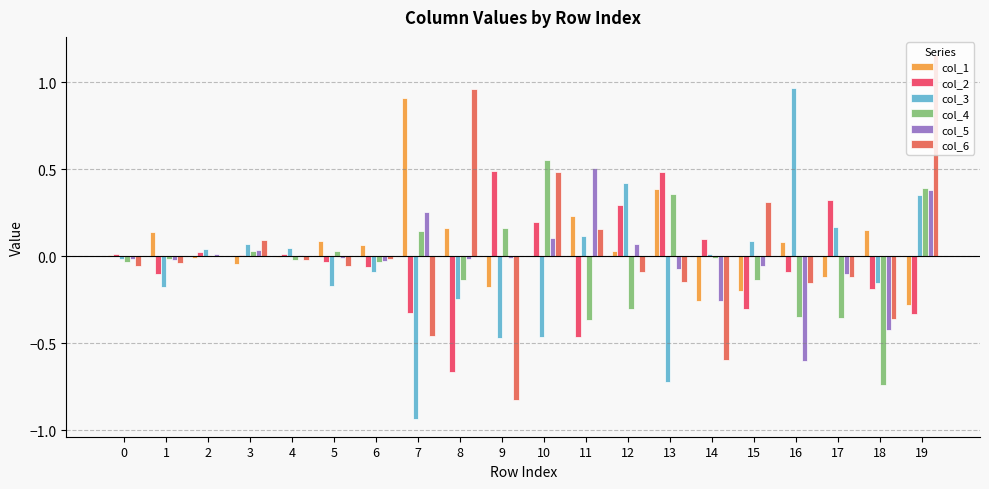

What is the average value of the col_3 series?

-0.1